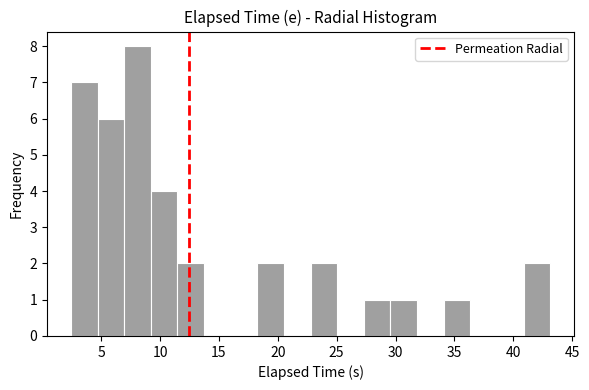

Reading left to right, transcribe this chart: for each bar, give the range it covers on the x-axis and its height. Neither the bar edges nor the heights are printed on the chart, so give them approximately, as read against the axes.

2.5 to 4.5: 7
4.5 to 7.0: 6
7.0 to 9.0: 8
9.0 to 11.5: 4
11.5 to 13.5: 2
13.5 to 16.0: 0
16.0 to 18.5: 0
18.5 to 20.5: 2
20.5 to 23.0: 0
23.0 to 25.0: 2
25.0 to 27.5: 0
27.5 to 29.5: 1
29.5 to 32.0: 1
32.0 to 34.0: 0
34.0 to 36.5: 1
36.5 to 38.5: 0
38.5 to 41.0: 0
41.0 to 43.0: 2